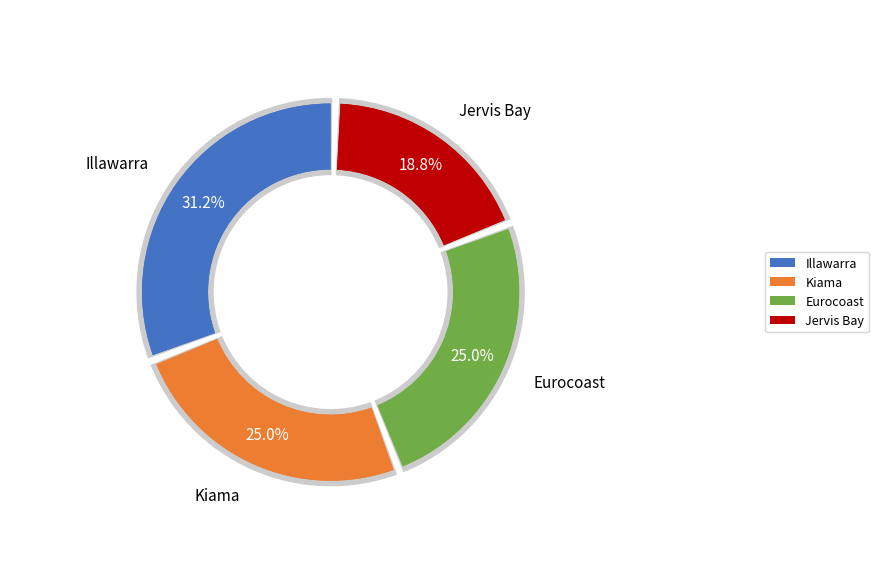

What is the ratio of the value at Kiama Triathlon Club to the value at Illawarra Triathlon Club?

0.8